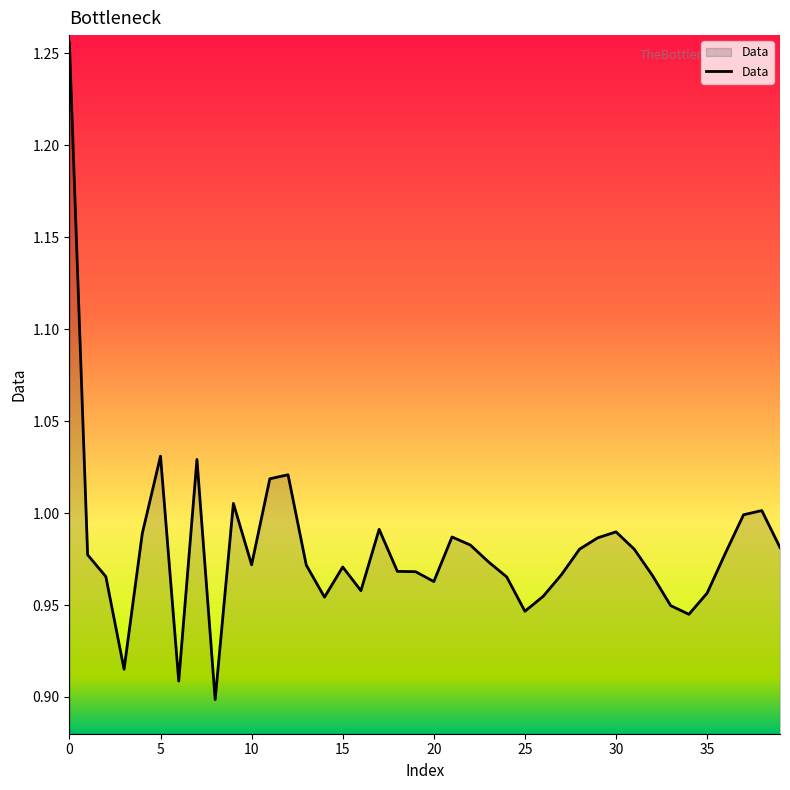

What is the difference between the maximum and minimum values?

0.4